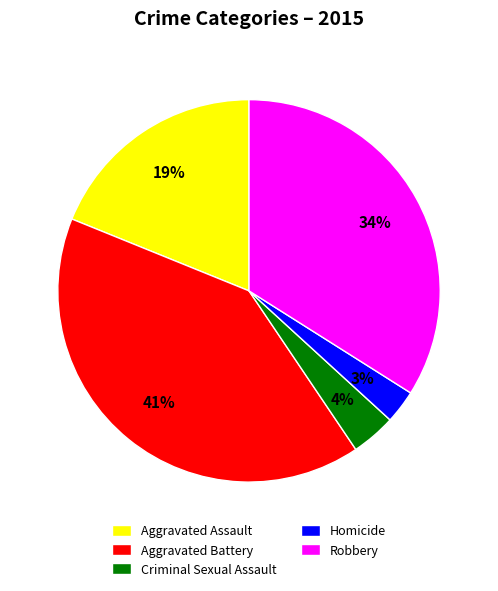

Does Robbery account for over 50% of the chart?

No